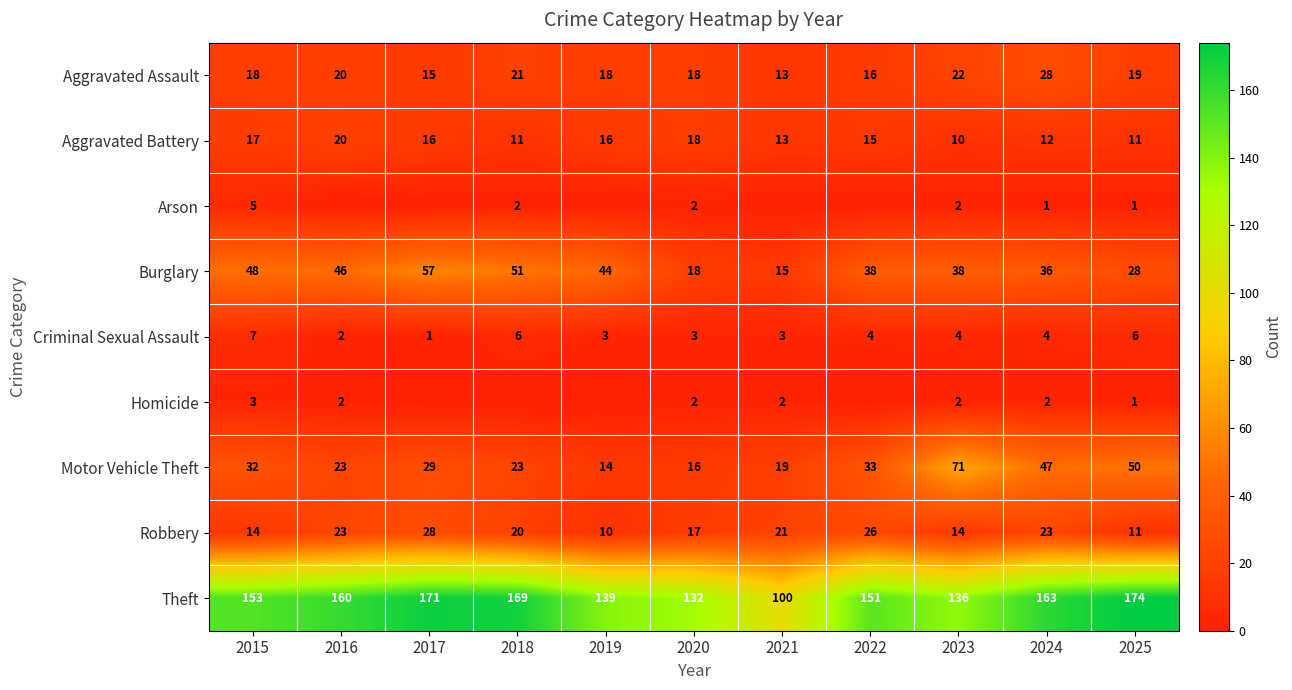

The value of Theft at 2018 is 169. True or false?

True